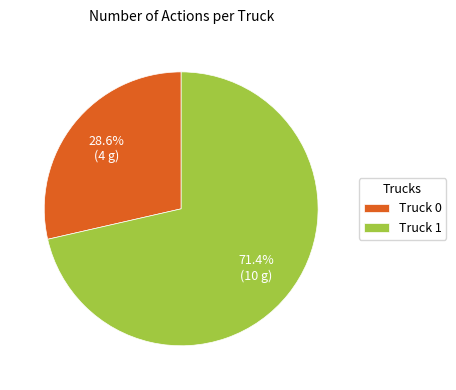

Which slice represents more than half of the pie?

Truck 1